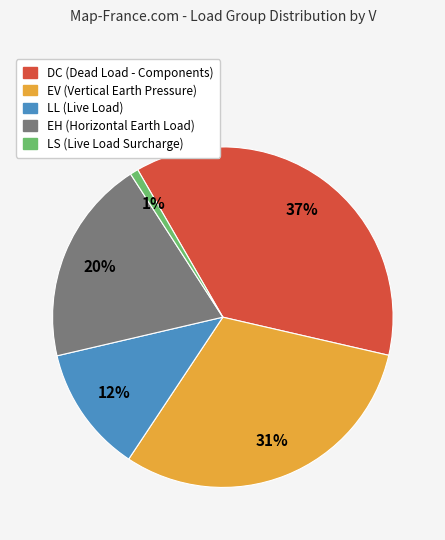

To the nearest percent, what is the combined percentage of LS and LL?

13%